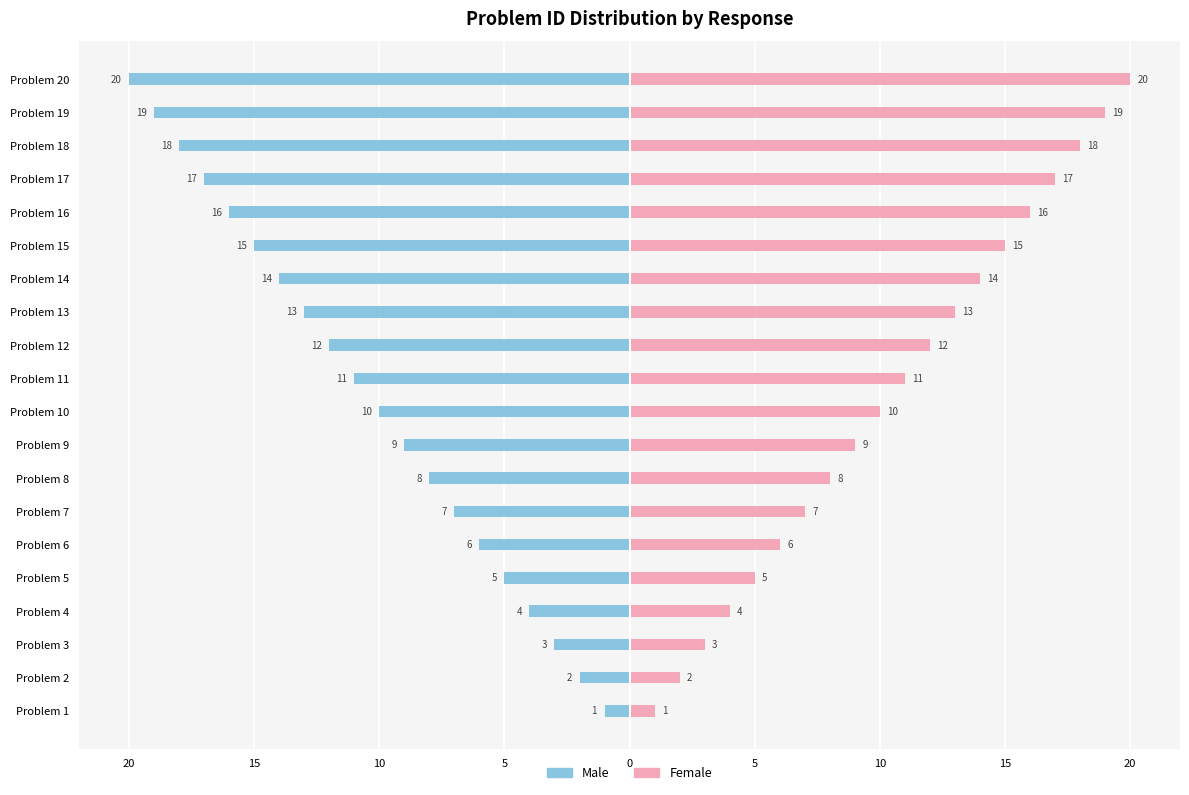

True or false: Male has a value of -15 at Problem 15.

True